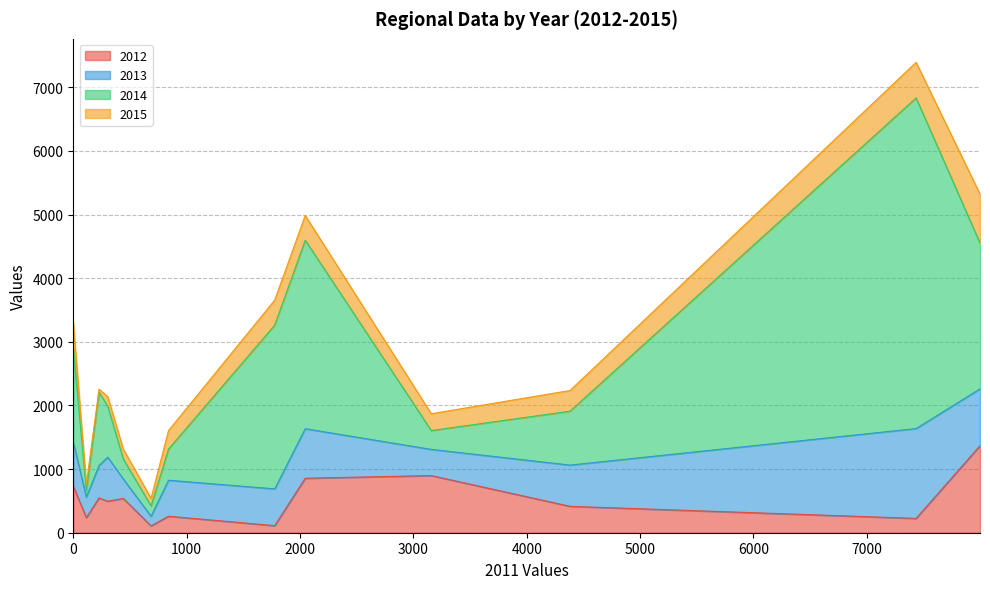

How many interior local valleys does the 2015 series have?

5